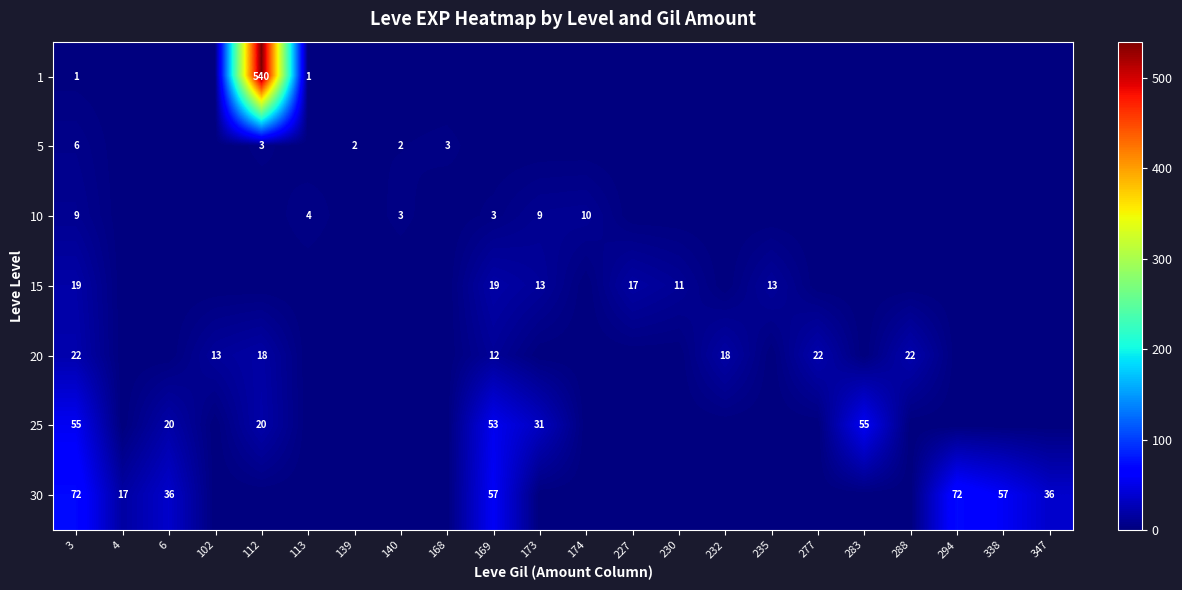

True or false: 10 has a value of 16 at 3.

False